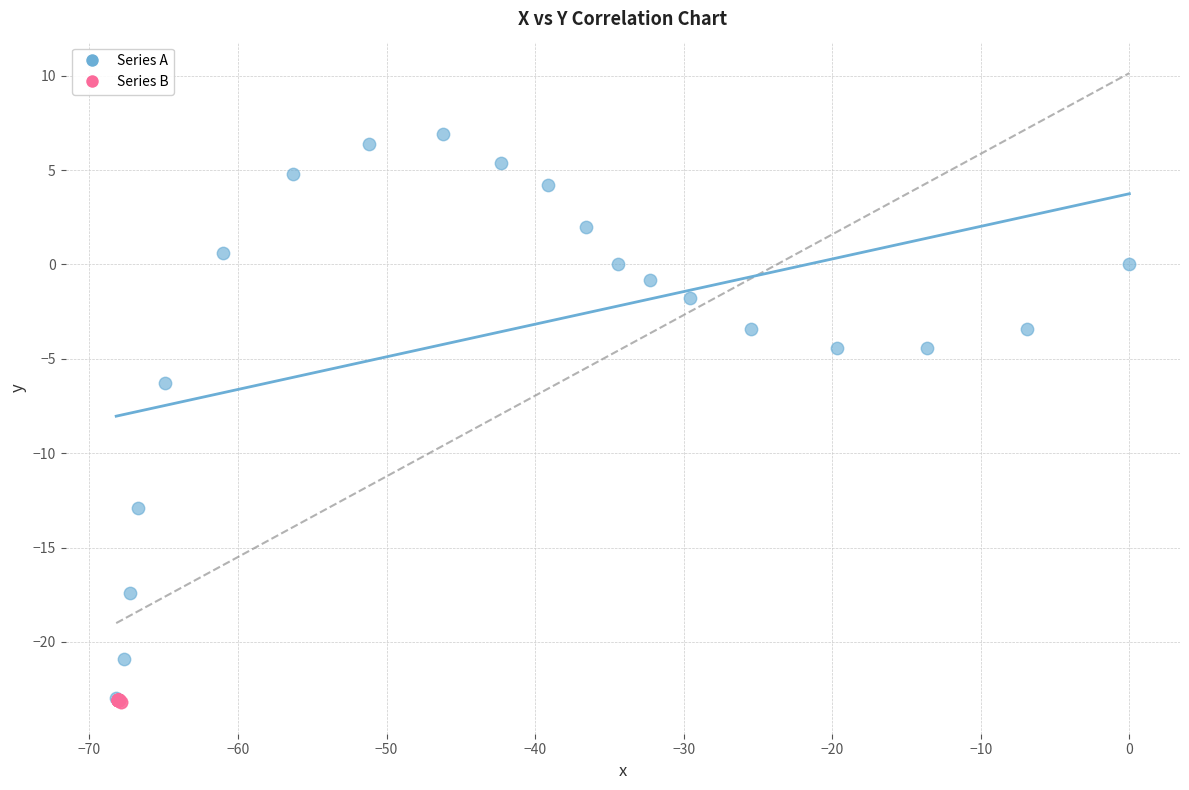

Which series has the largest Y range (max minus min)?

Series A